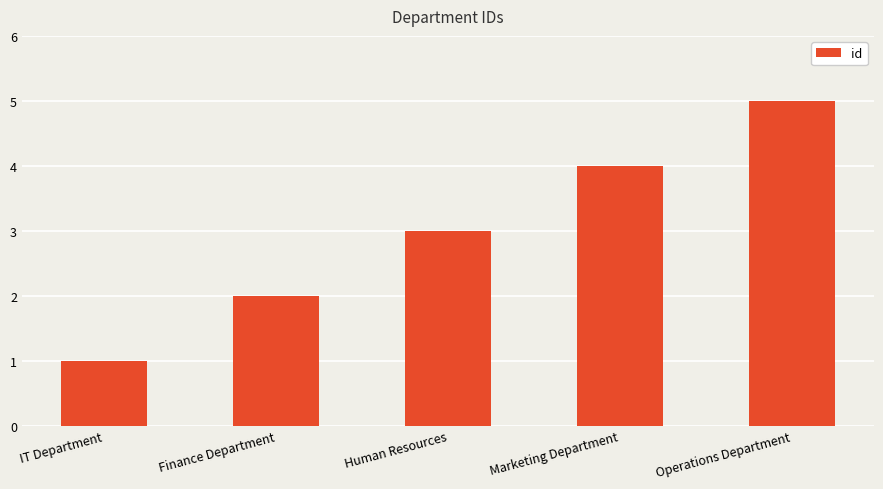

What is the difference between the second highest and second lowest values?

2